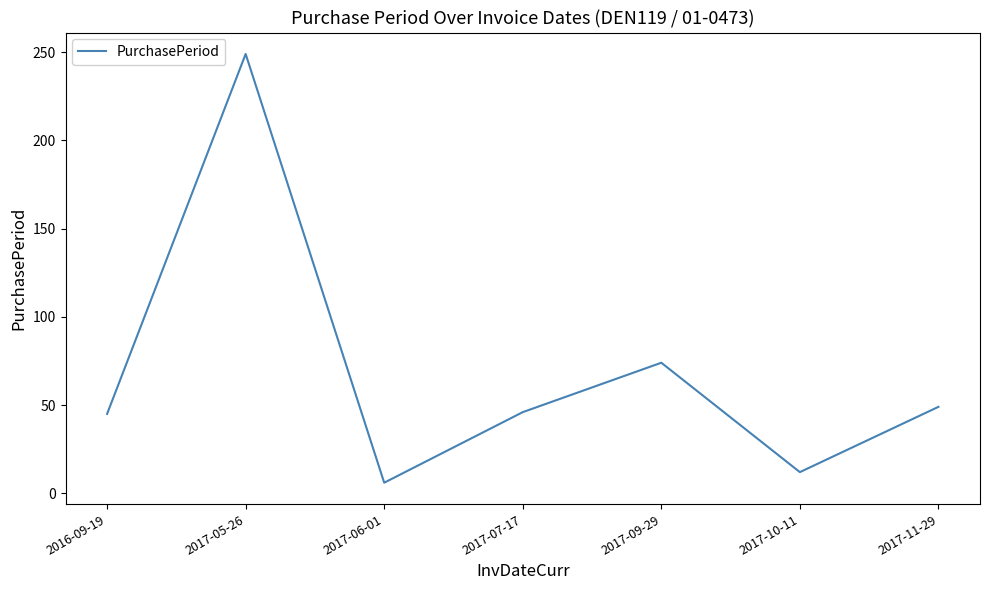

The chart shows a value of 49 at 2017-11-29. True or false?

True